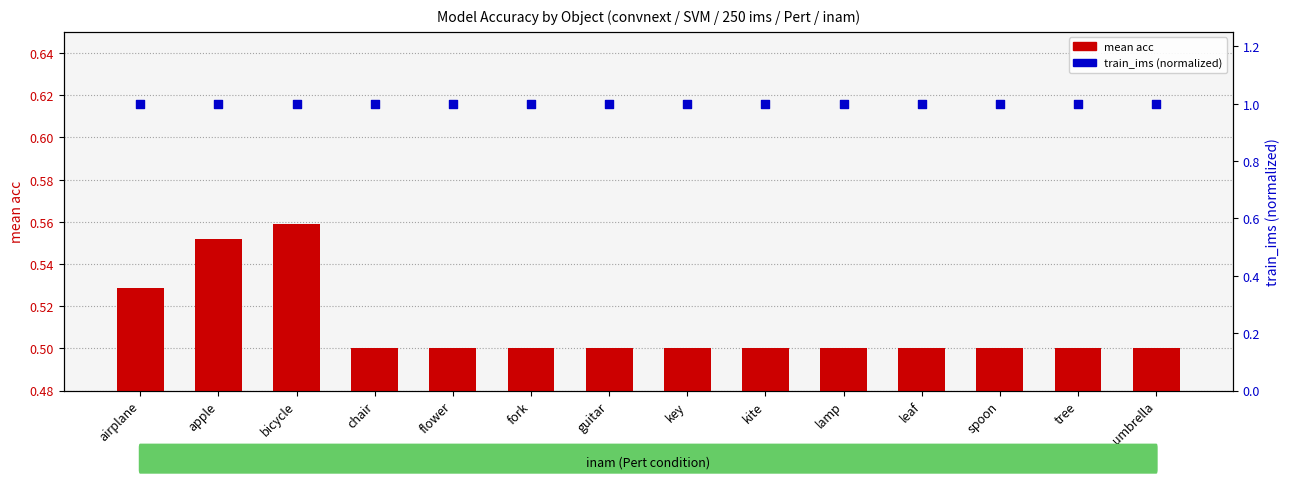

Which series has the largest total across all categories?

train_ims (normalized)